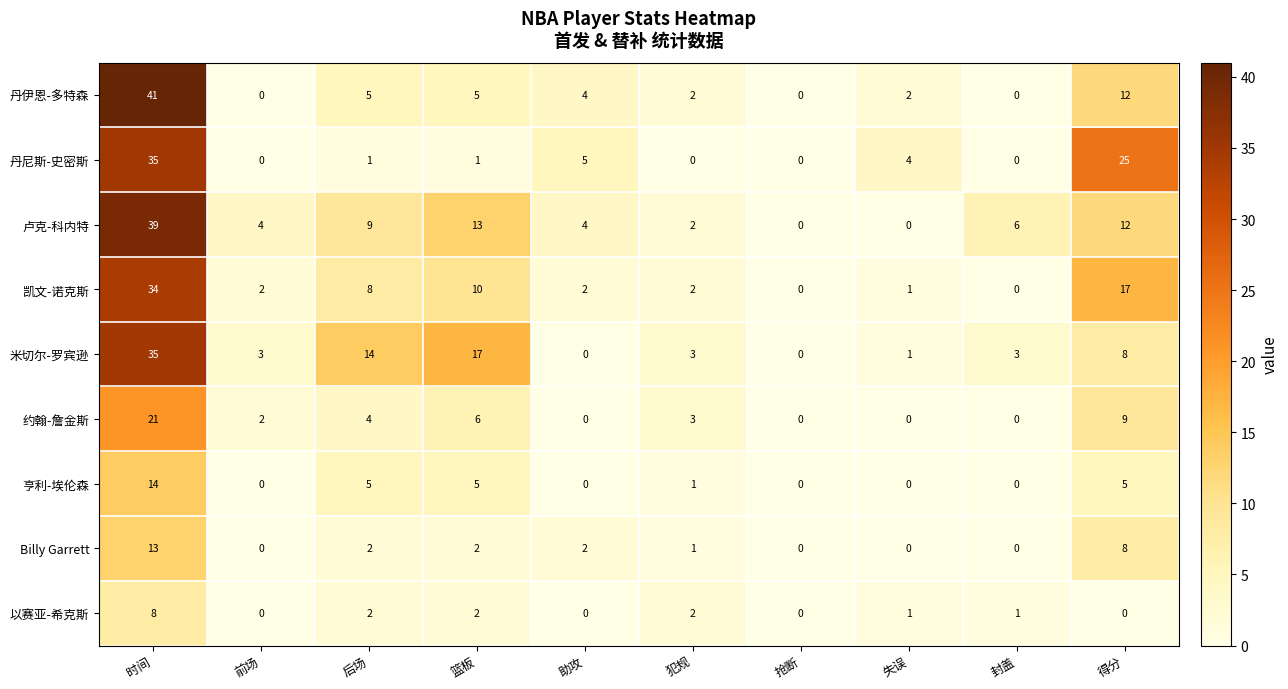

Which series changed the most between 时间 and 助攻?

丹伊恩-多特森